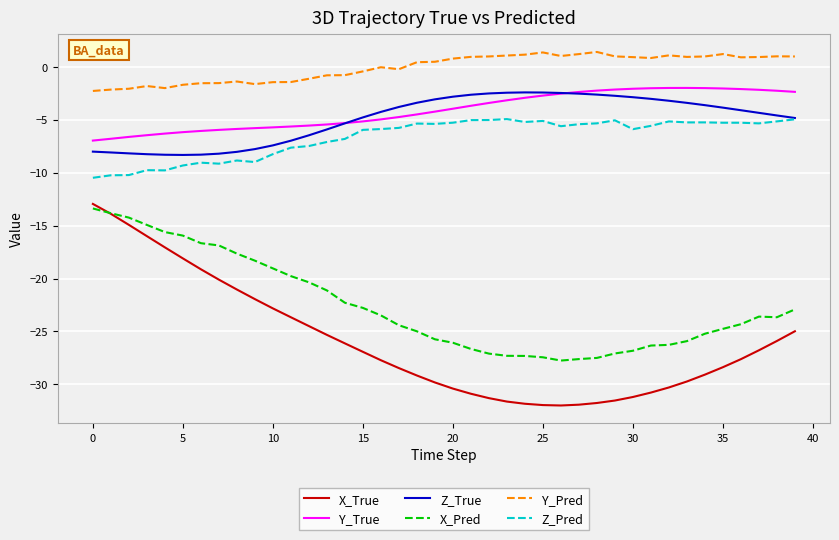

Rank the series by their maximum value, from lowest to highest.

X_Pred, X_True, Z_Pred, Z_True, Y_True, Y_Pred